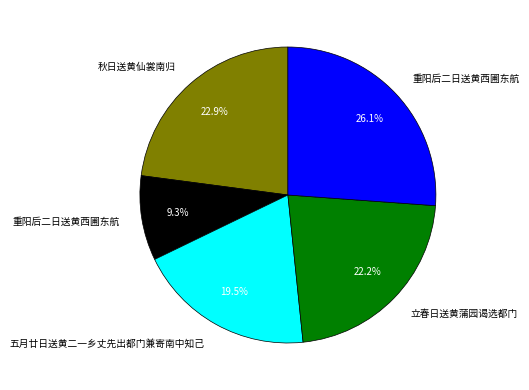

Does any single category account for the majority?

No